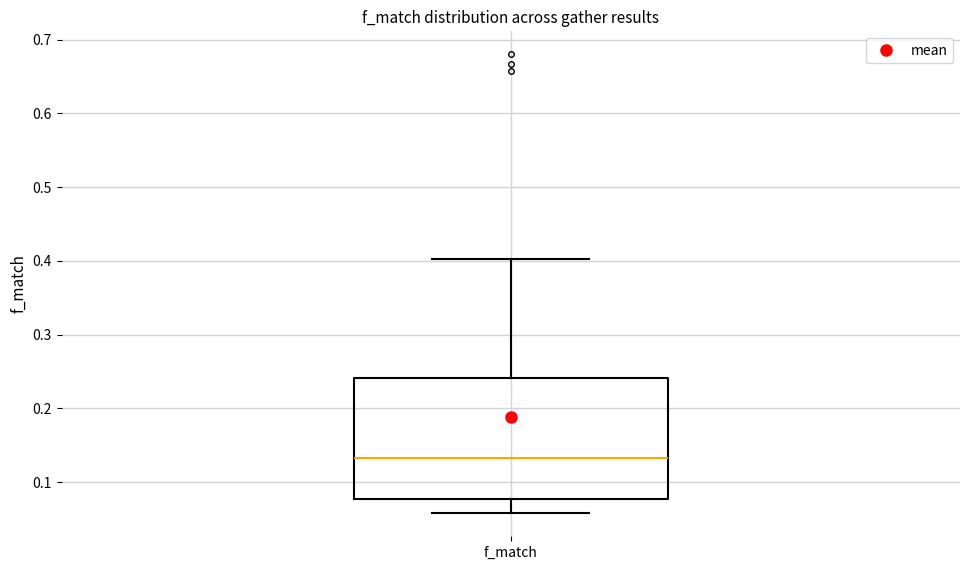

Read this box plot against the y-axis: the position of the median line, the range covered by the box, and the ends of both whiskers. The values are not printed on the chart, so give them approximately, as read against the axis.

median 0.13, box 0.08 to 0.24, whiskers 0.06 to 0.40